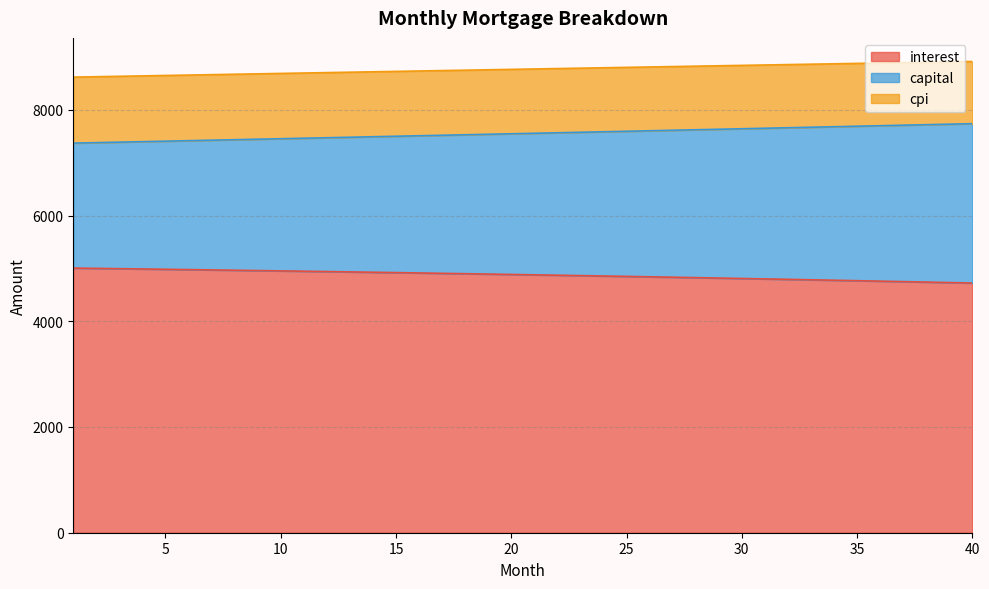

True or false: capital and interest cross at least once.

False